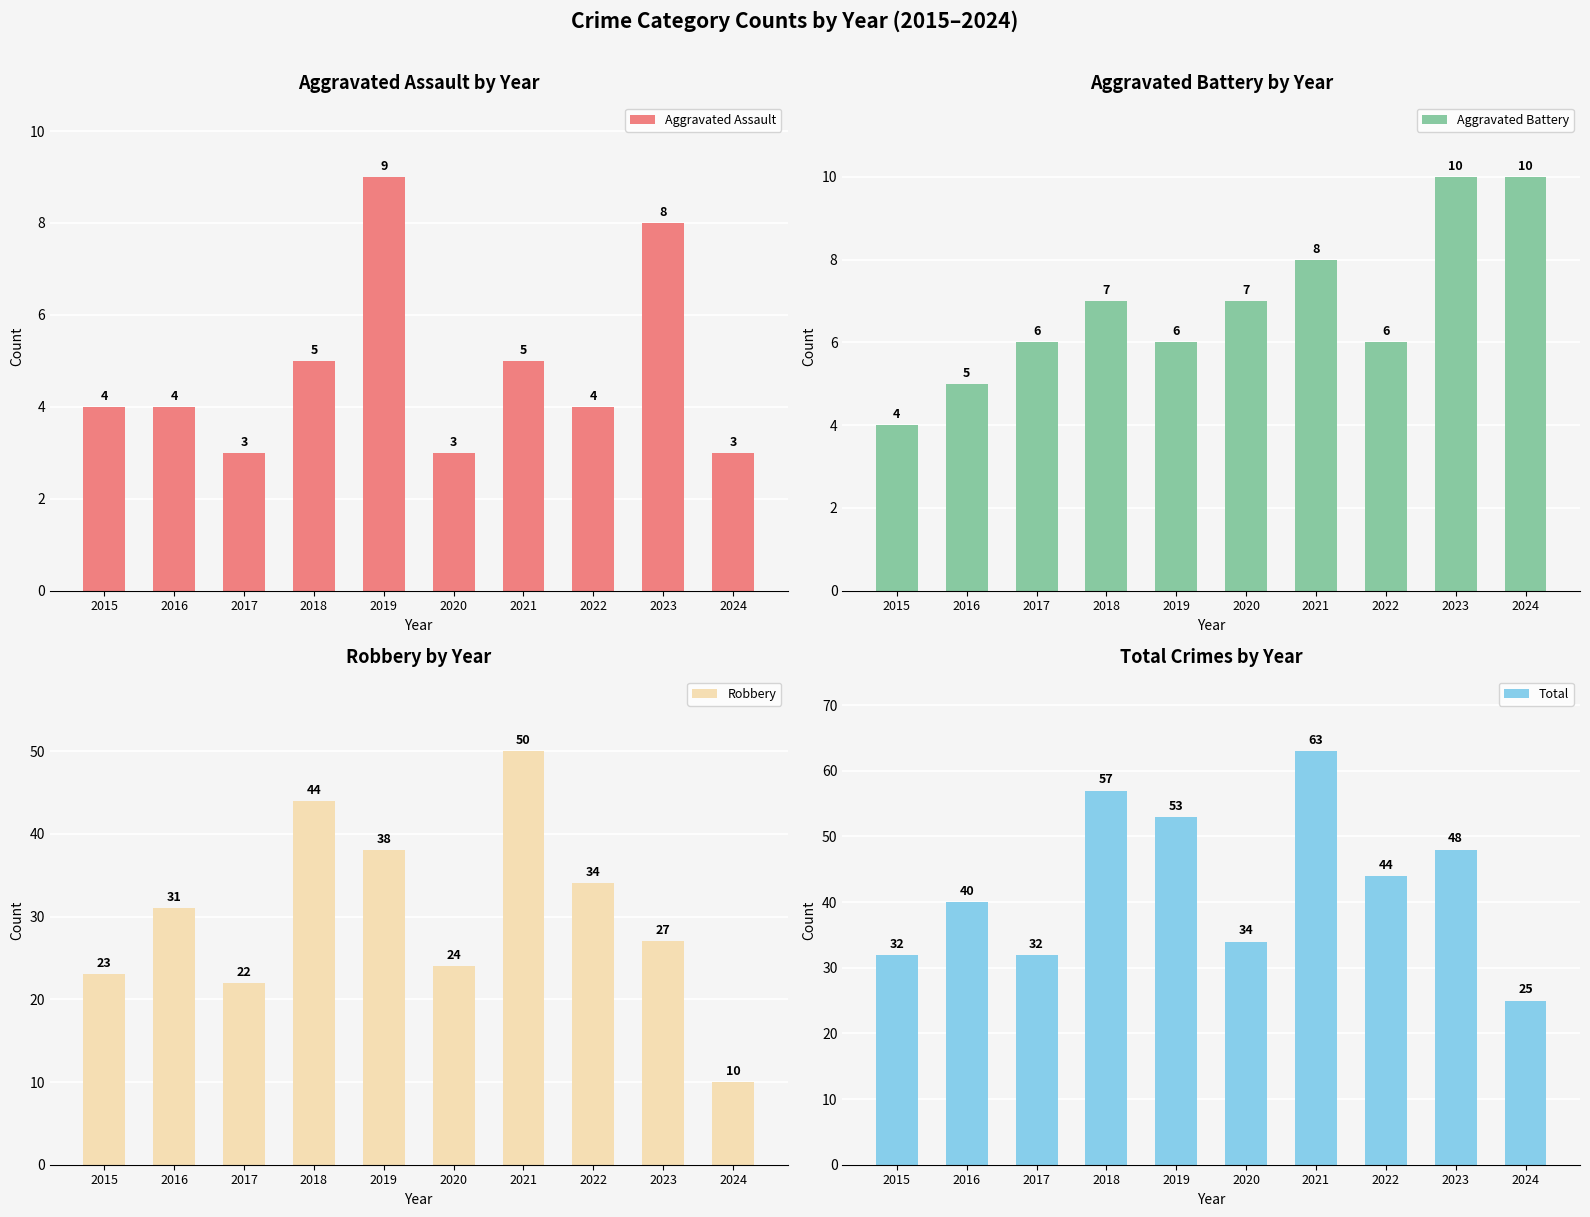

What is the minimum value shown in the chart?

3